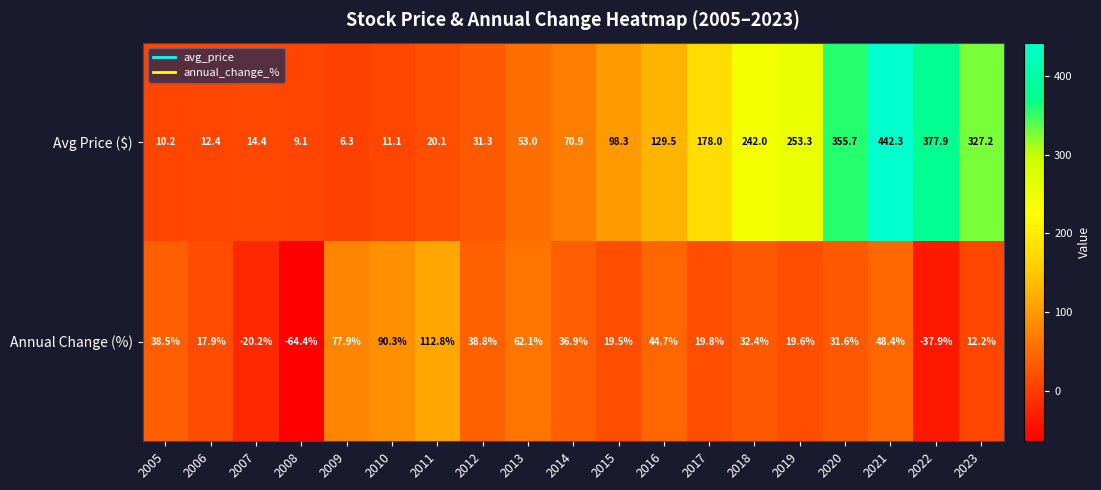

What is the difference between the maximum and minimum values in the Annual Change (%) series?

177.2